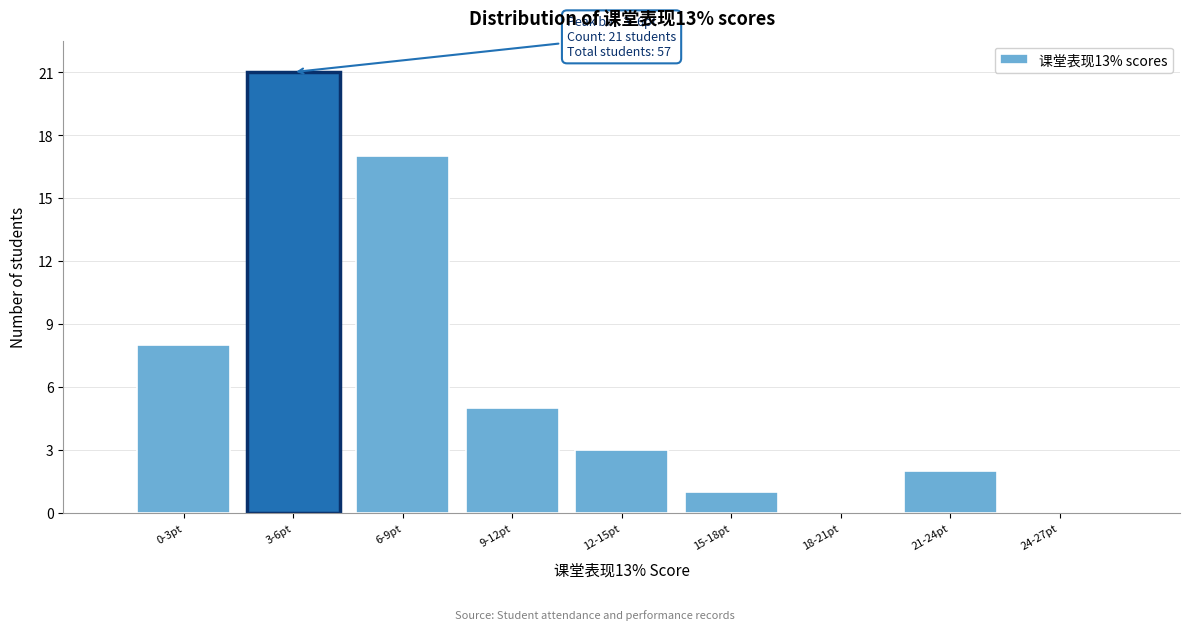

Reading right to left, extract all data points from this chart.

24-27pt=0	21-24pt=2	18-21pt=0	15-18pt=1	12-15pt=3	9-12pt=5	6-9pt=17	3-6pt=21	0-3pt=8